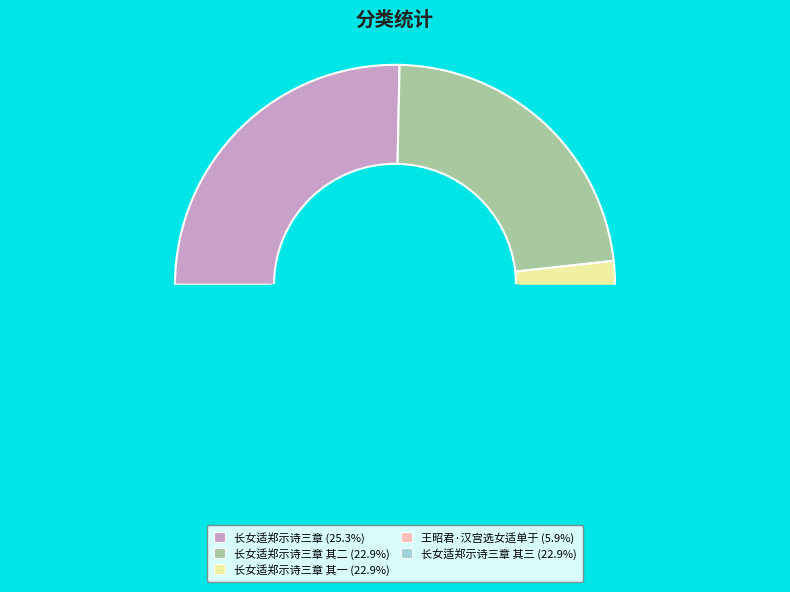

Between 长女适郑示诗三章 其二 and 长女适郑示诗三章 其三, which is larger?

长女适郑示诗三章 其三